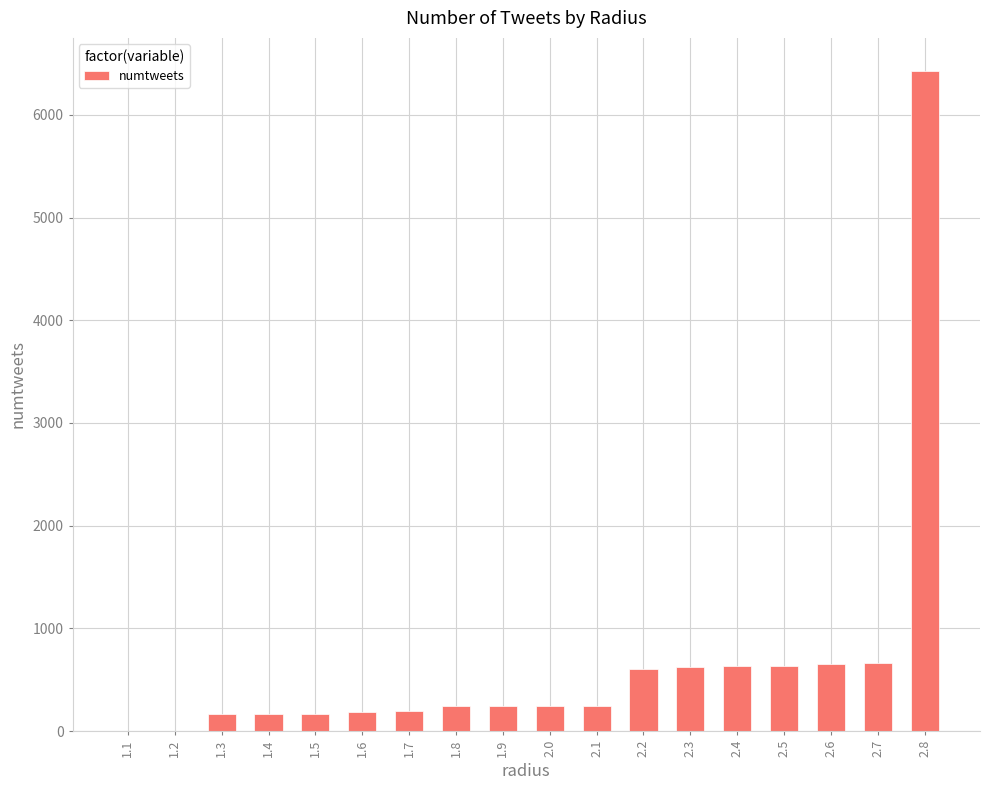

Are the bars grouped side by side (vs. stacked)?

No